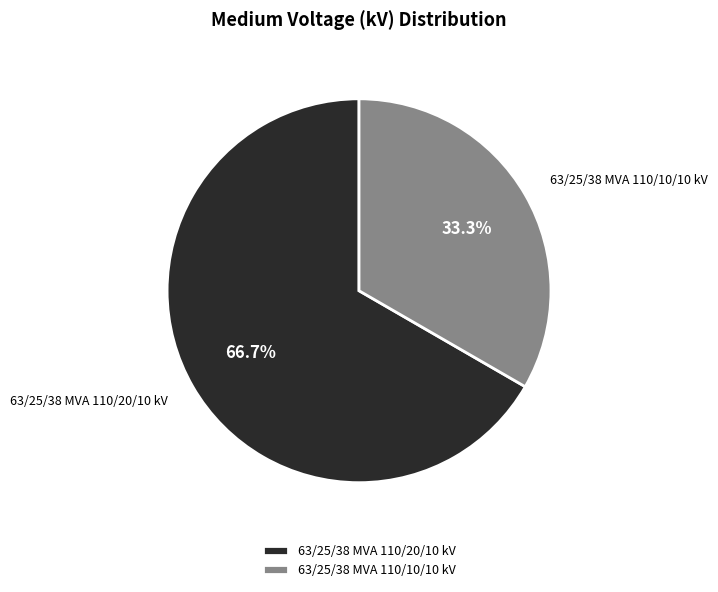

To the nearest percent, what portion does 63/25/38 MVA 110/10/10 kV represent?

33%